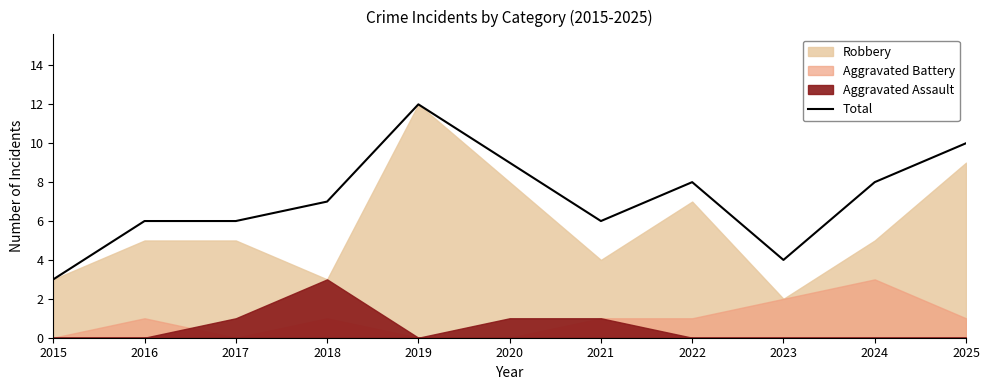

What is the maximum value shown in the chart?

12